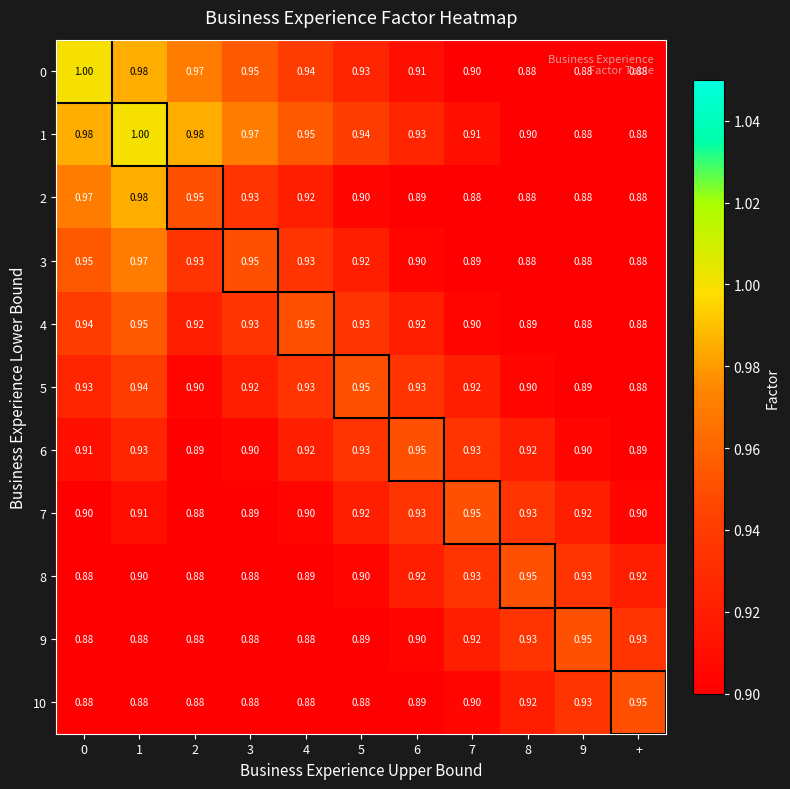

Is the value of 2 at 8 greater than the value of 9 at 6?

No